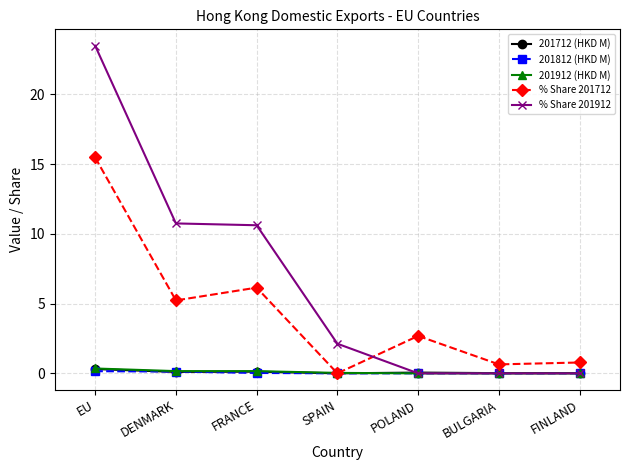

At how many categories does at least one series exceed 4?

3